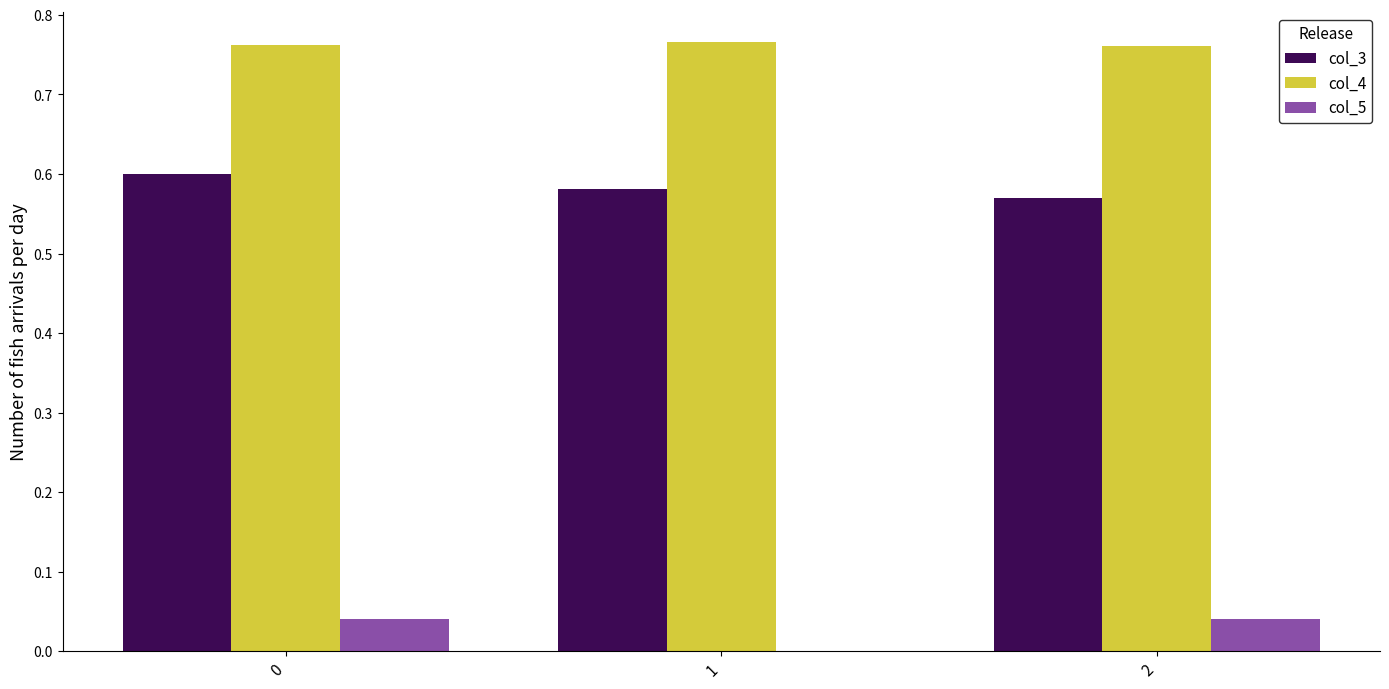

The col_4 series shows 1.0 at 0. True or false?

False